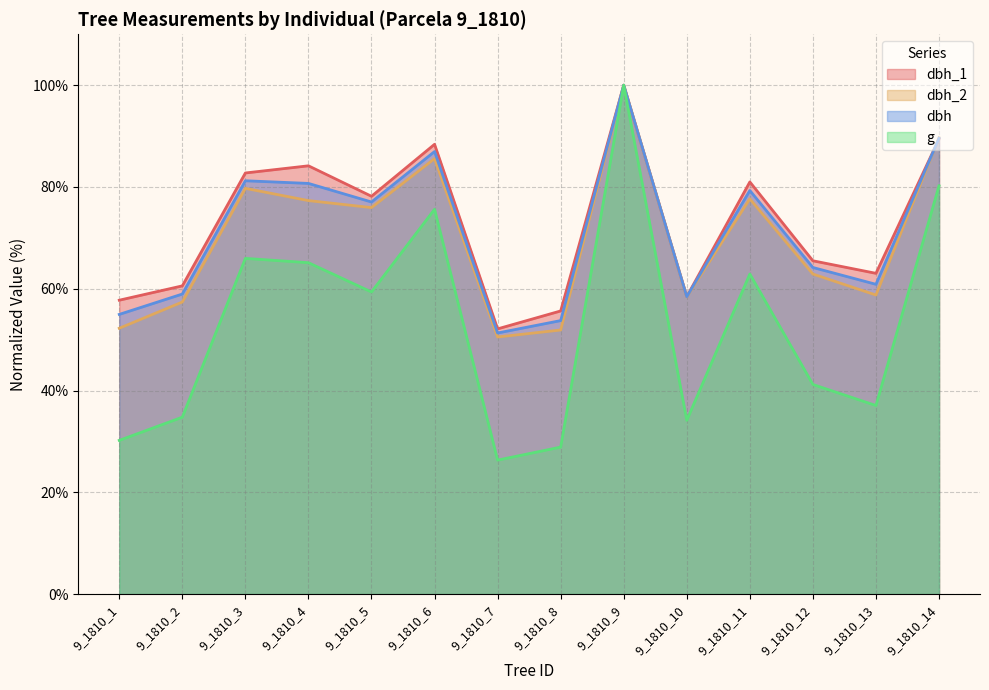

What are all the series names shown in the legend?

dbh_1, dbh_2, dbh, g